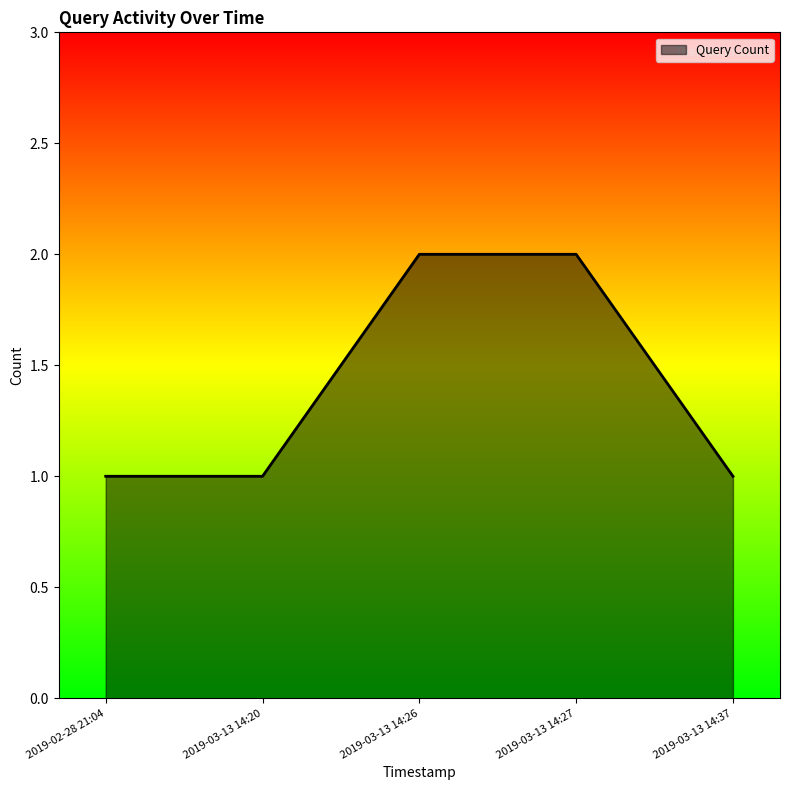

How many categories are shown in the chart?

5